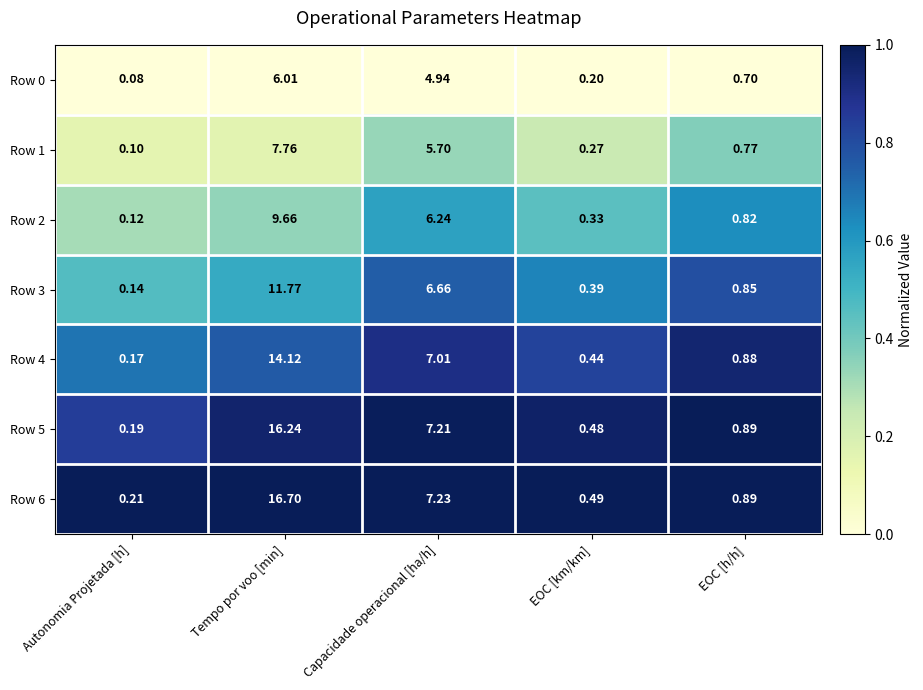

List the labels in order of Row 1 value, largest first.

Tempo por voo [min], Capacidade operacional [ha/h], EOC [h/h], EOC [km/km], Autonomia Projetada [h]